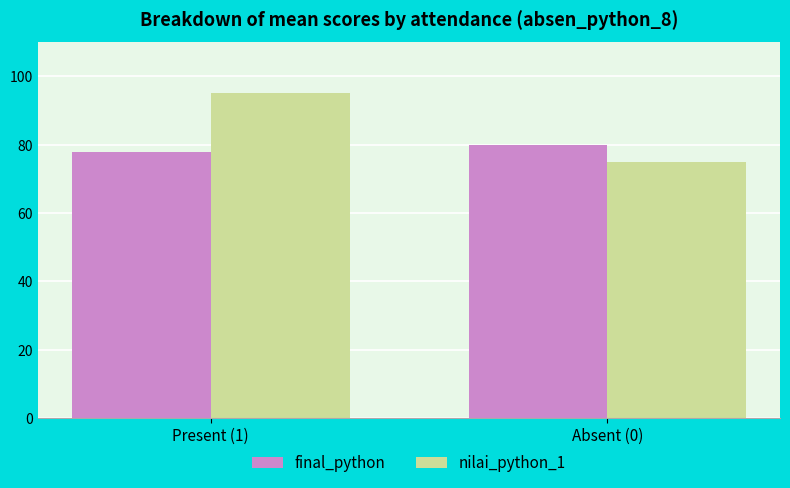

What is the approximate value of final_python at Present (1)?

77.8